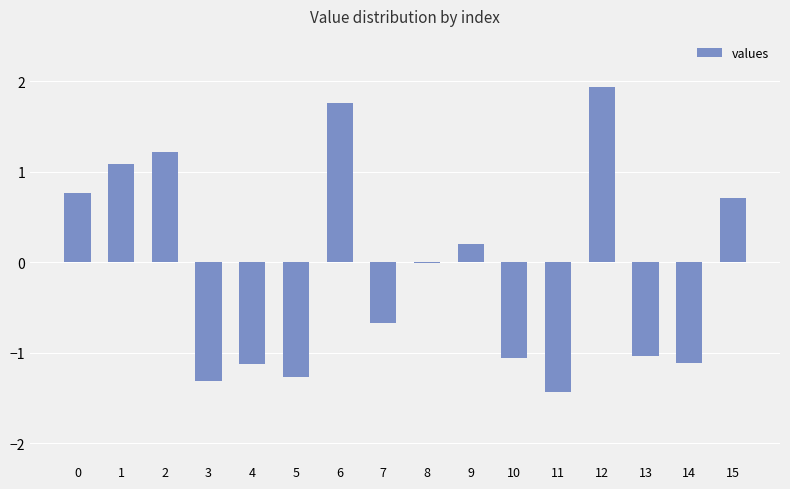

At which category does the chart reach its peak across all series?

12